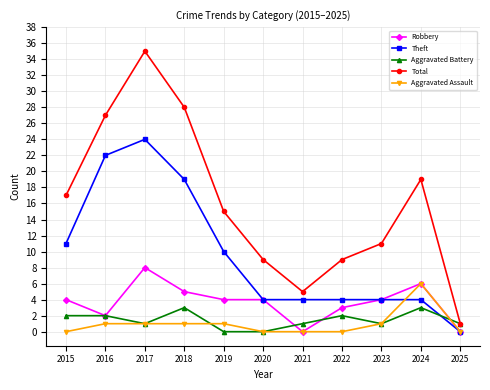

What is the highest value of the Total series?

35